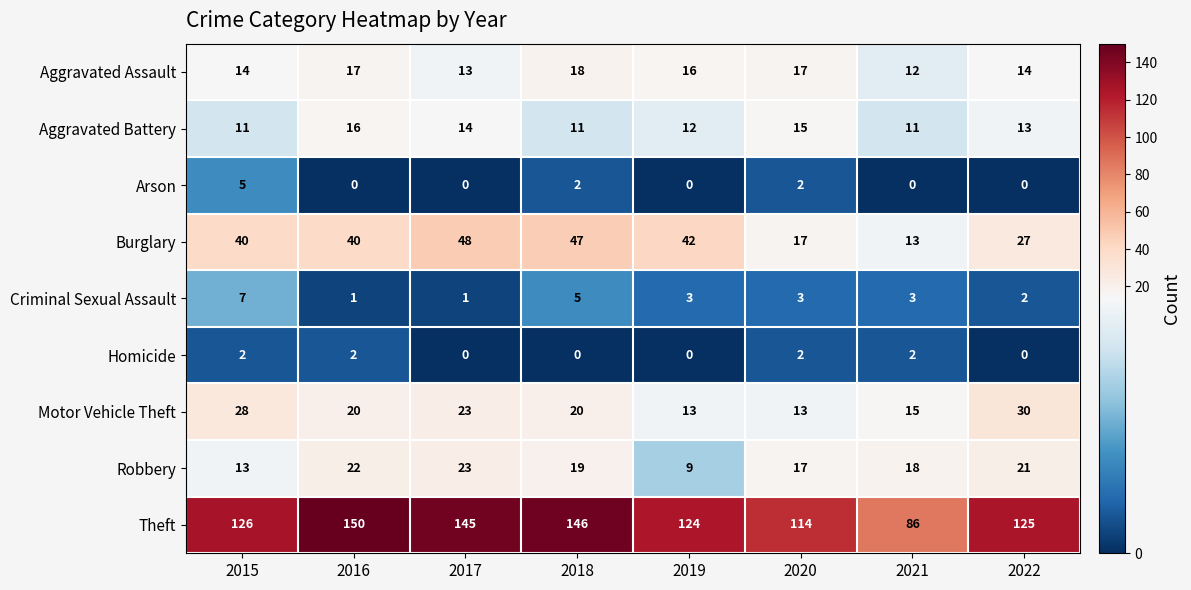

What is the spread (max minus min) of values at 2022?

125